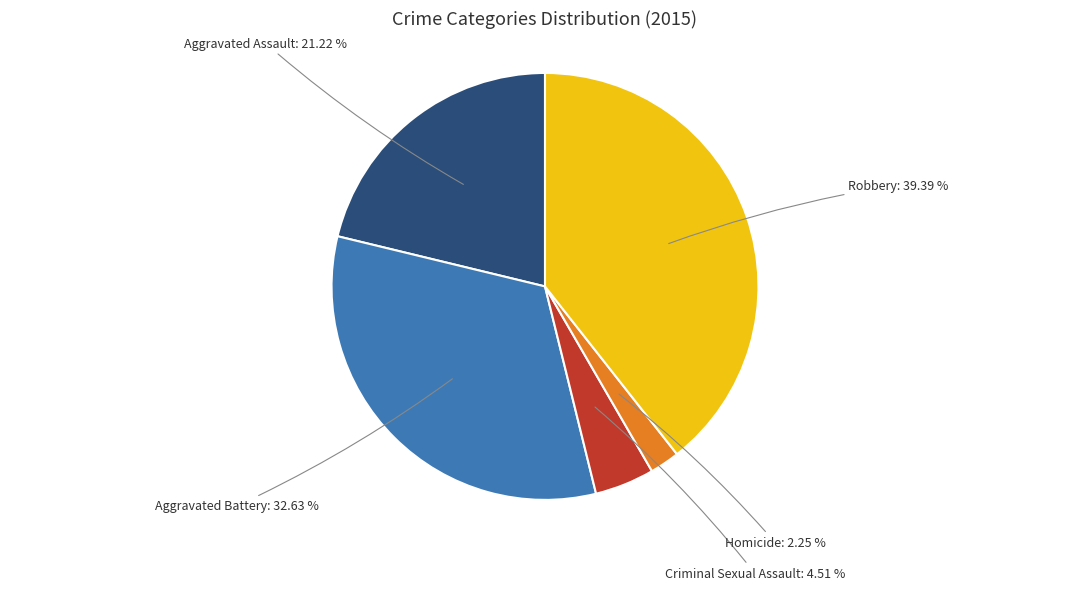

Which category has the biggest portion of the pie?

Robbery